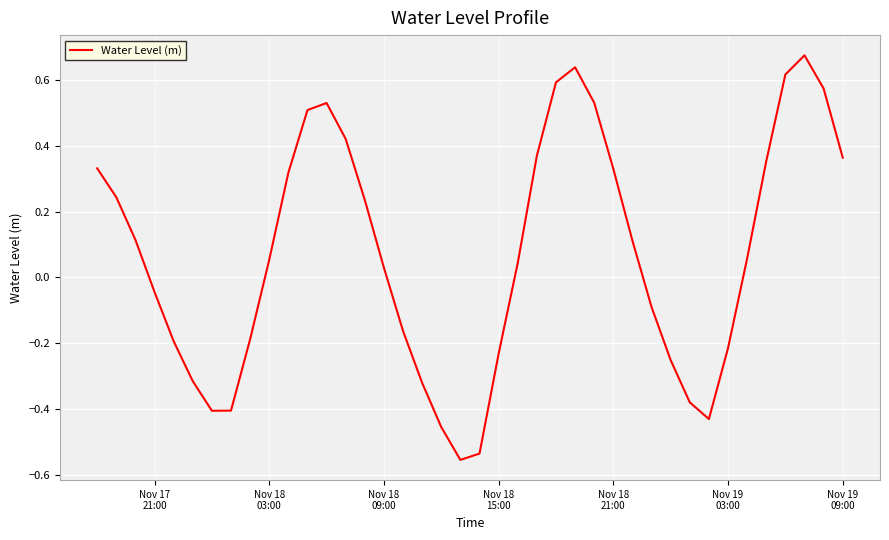

What is the difference between the maximum and minimum values?

1.2